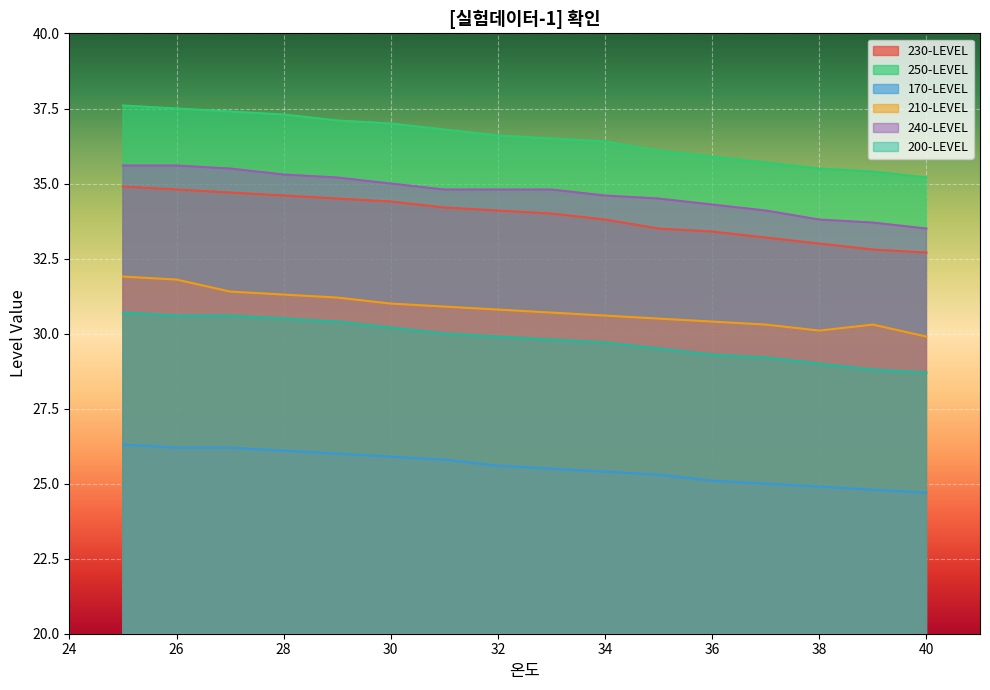

What is the difference between the maximum and second lowest values in the 230-LEVEL series?

2.1